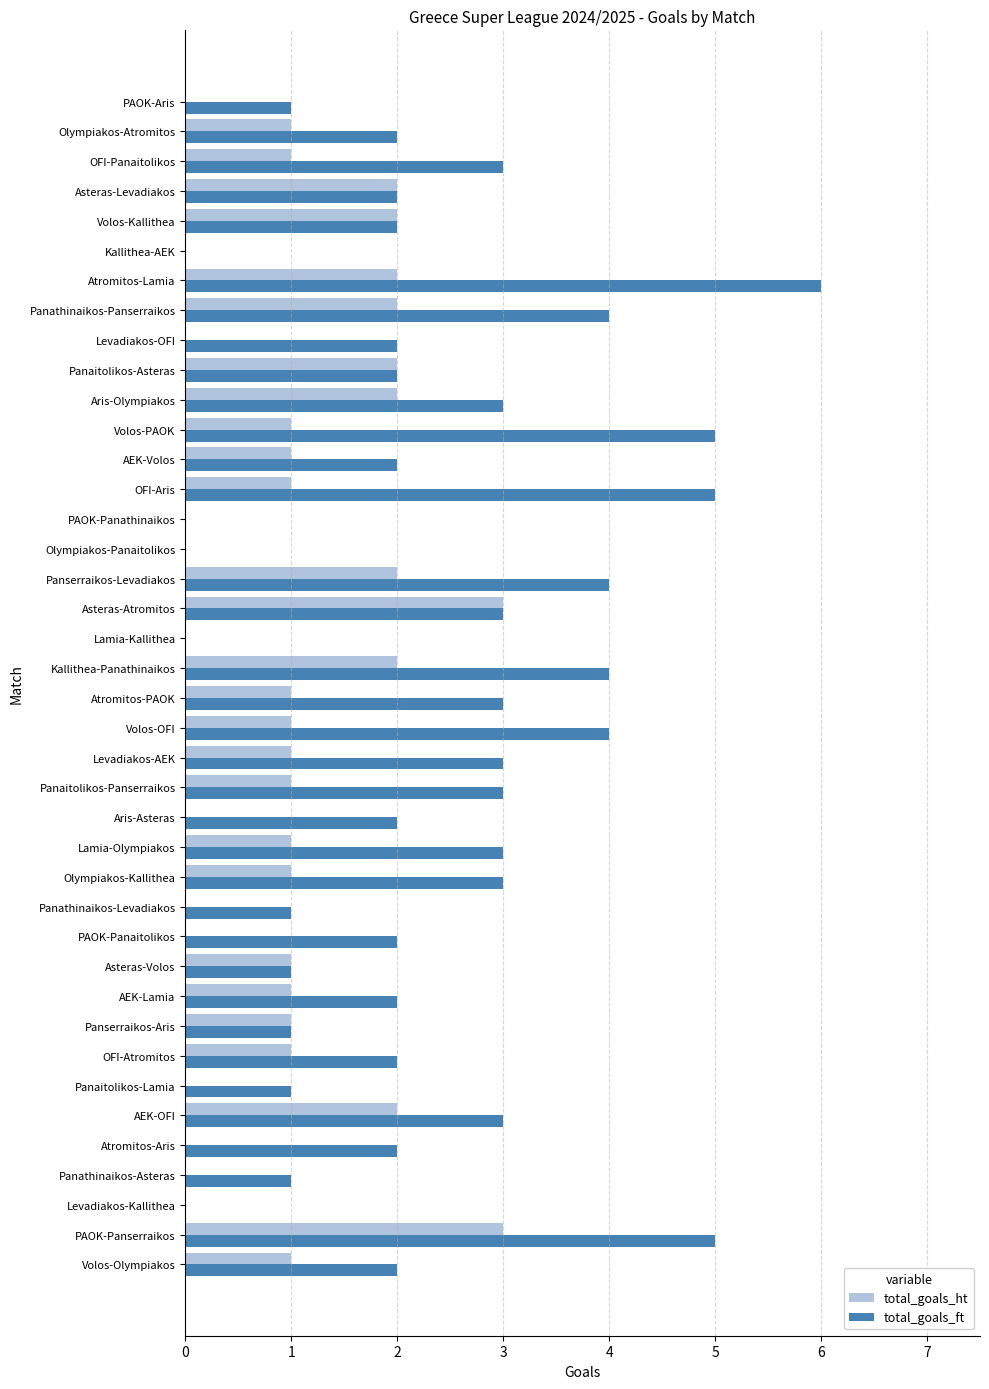

Which series has the largest range (max minus min)?

total_goals_ft